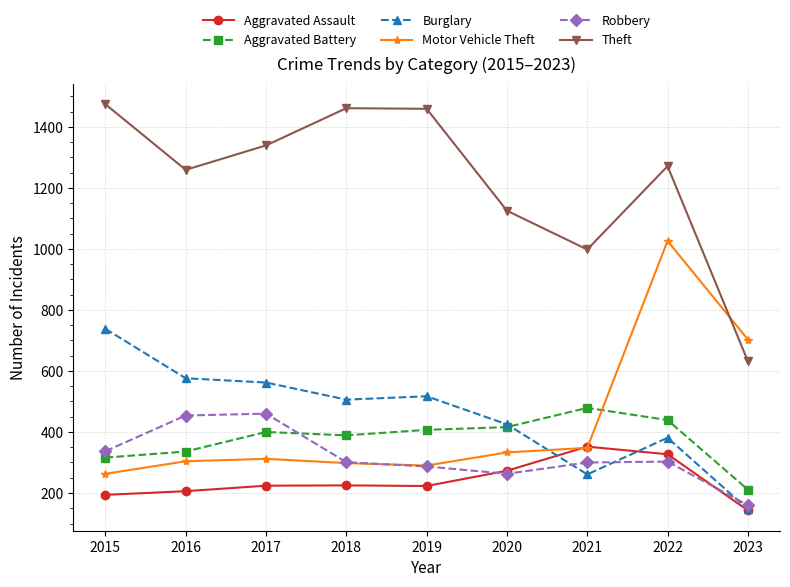

True or false: Theft has more than 2 interior local peaks.

False